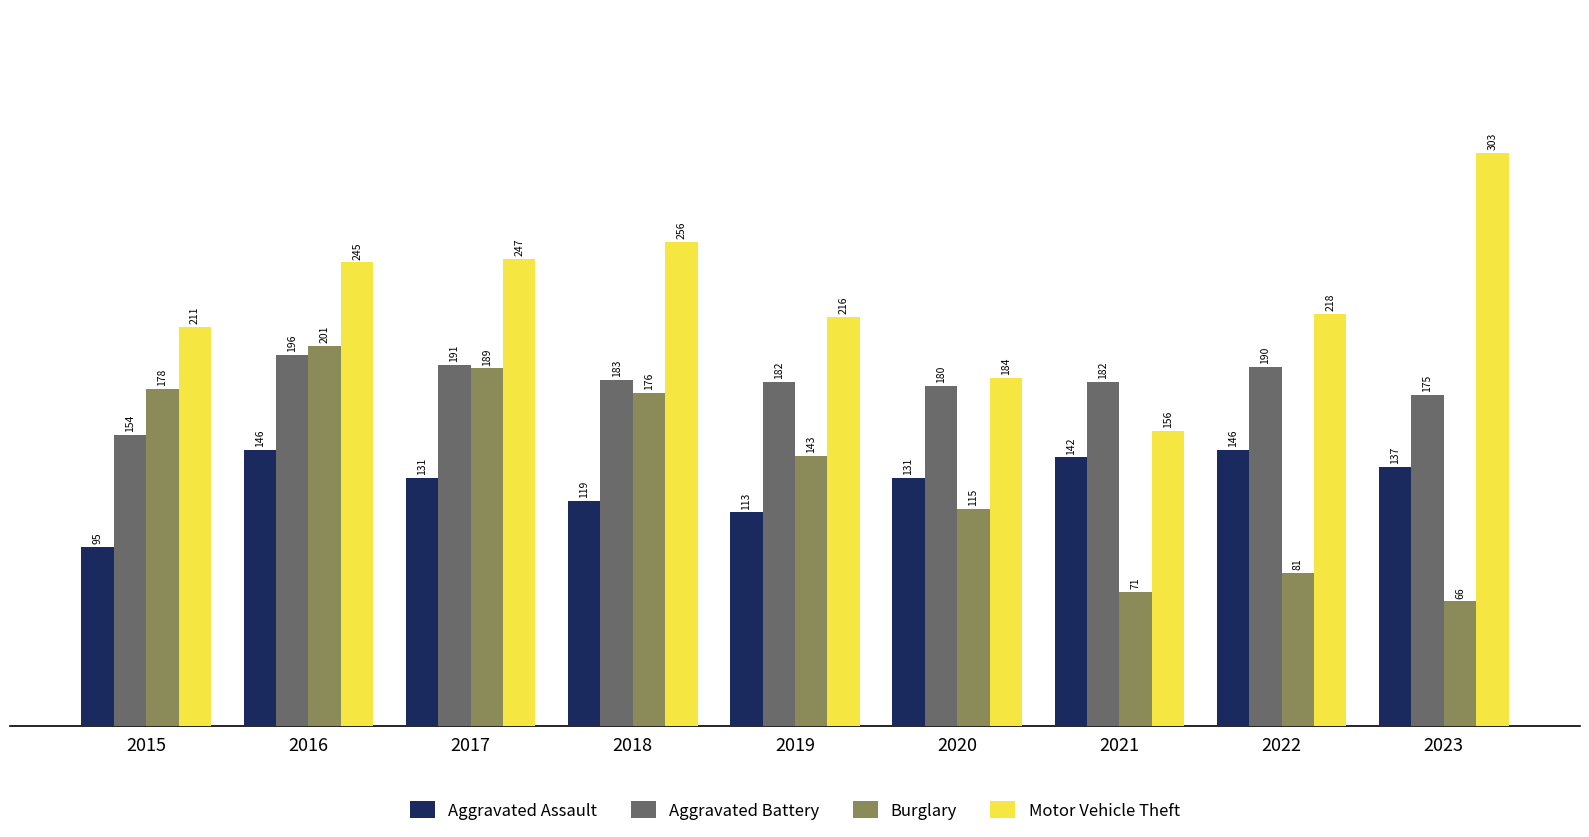

List the series in order of their peak value, lowest first.

Aggravated Assault, Aggravated Battery, Burglary, Motor Vehicle Theft